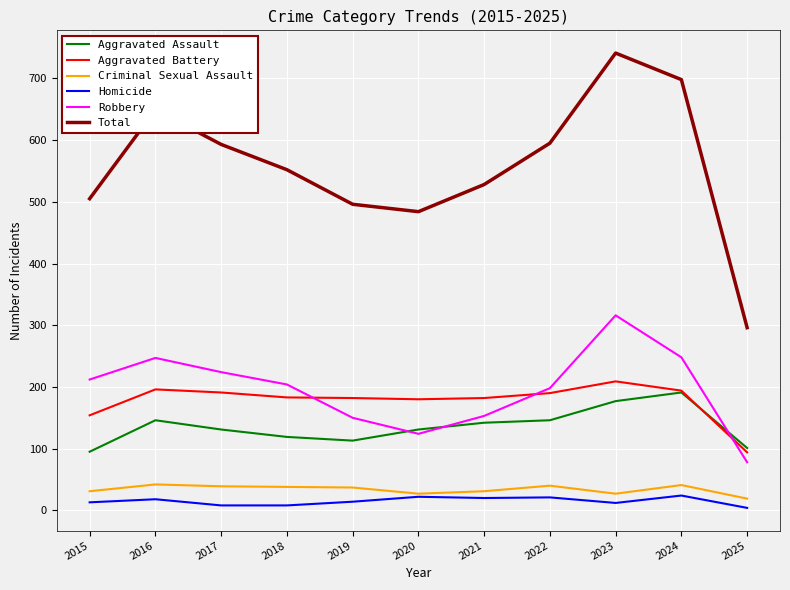

Which series has the largest total across all categories?

Total